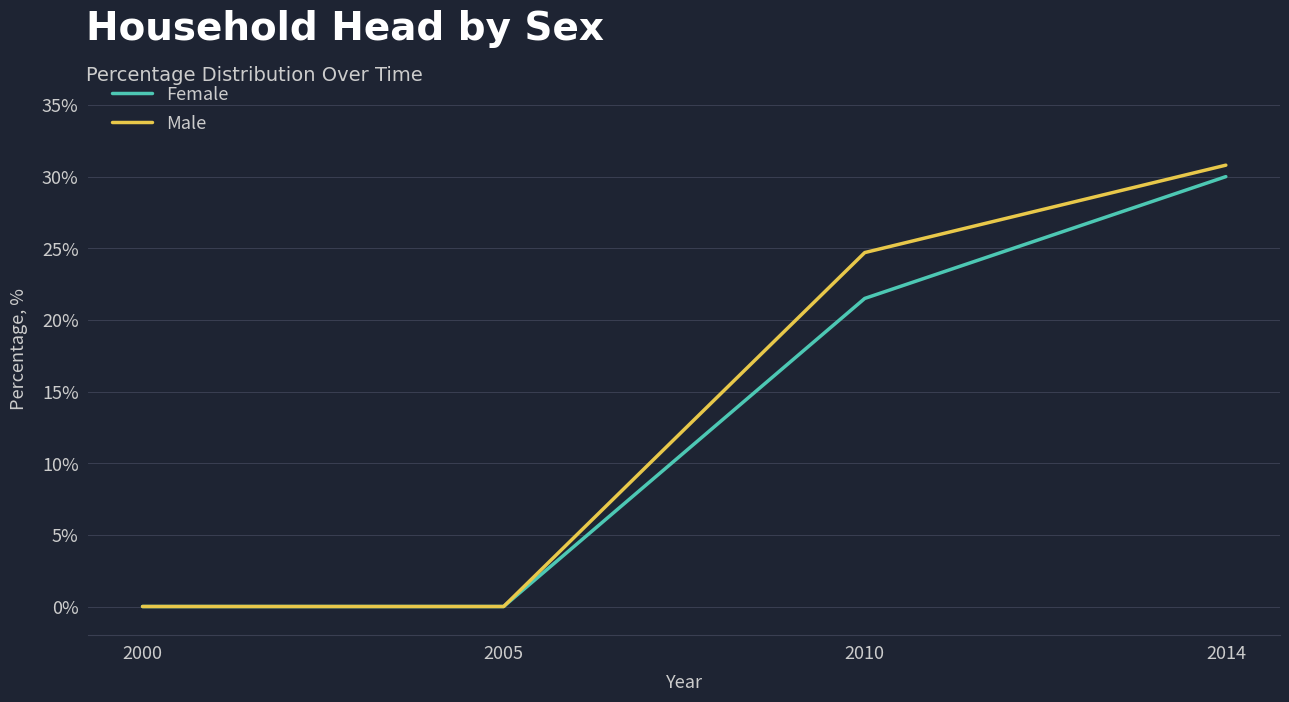

What are all the series names shown in the legend?

Female, Male